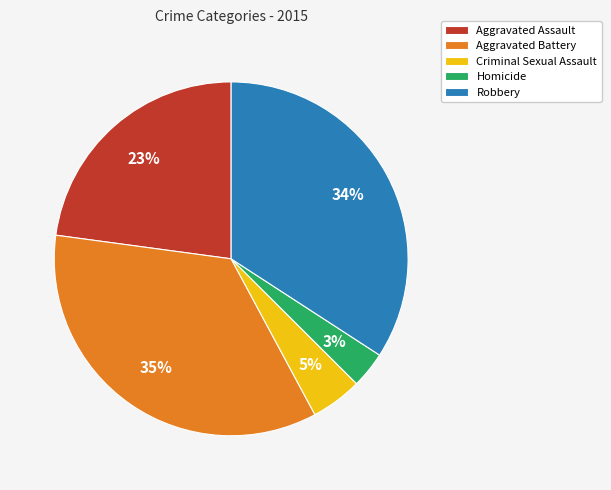

Is it true that Aggravated Assault is 23% of the pie?

True